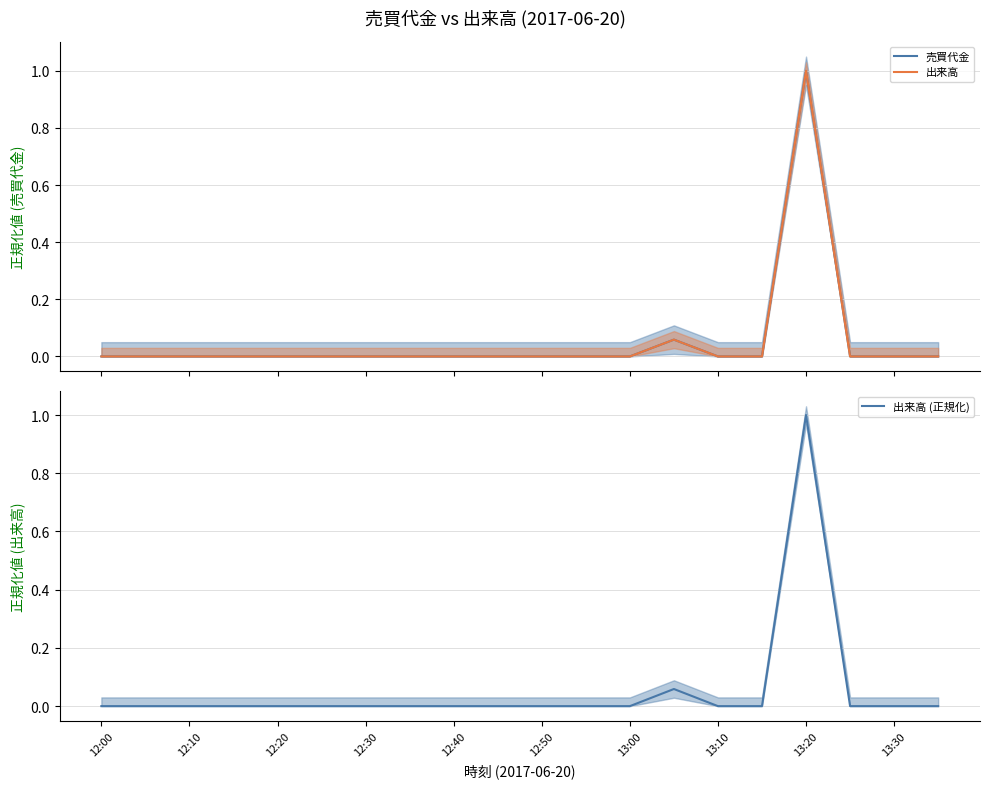

The 出来高 (正規化) series shows 0.3 at 12:20. True or false?

False